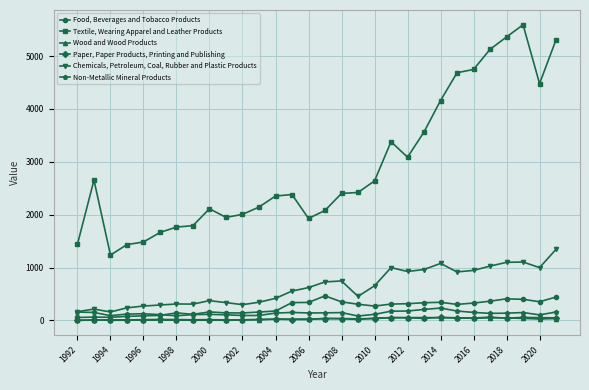

How many series are shown in this chart?

6